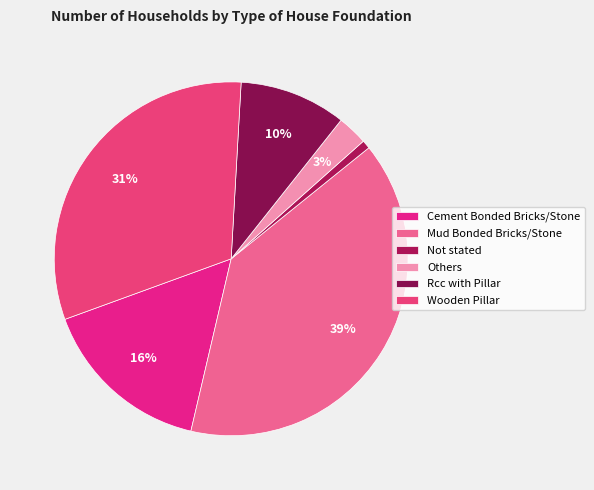

Which category has the biggest portion of the pie?

Mud Bonded Bricks/Stone